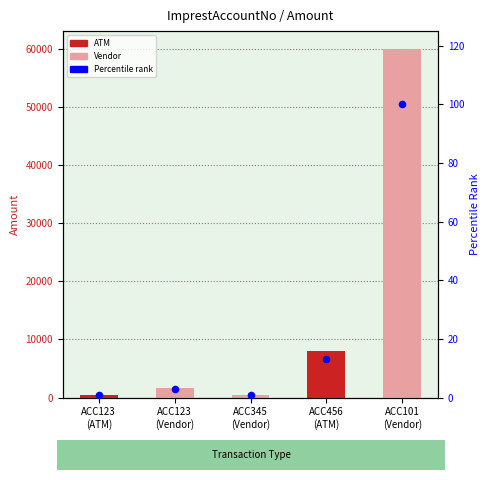

At how many categories does at least one series exceed 32209?

1